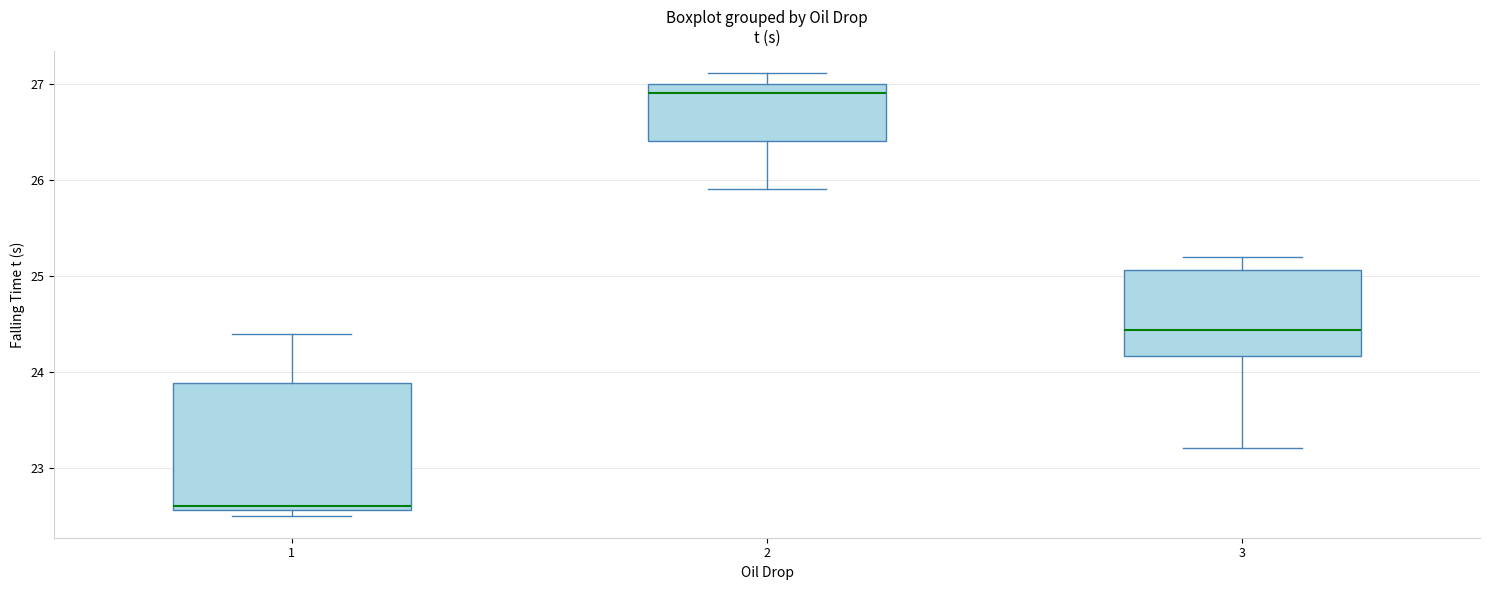

Reading left to right, transcribe this box plot: for each box, give where its median line is, the range the box spans, and where its two whiskers end, as read against the y-axis. The values are not printed on the chart, so give them approximately, as read against the axis.

1: median 22.6 (just above the box's lower edge), box 22.6 to 23.9, whiskers 22.5 to 24.4
2: median 26.9, box 26.4 to 27.0, whiskers 25.9 to 27.1
3: median 24.4, box 24.2 to 25.1, whiskers 23.2 to 25.2